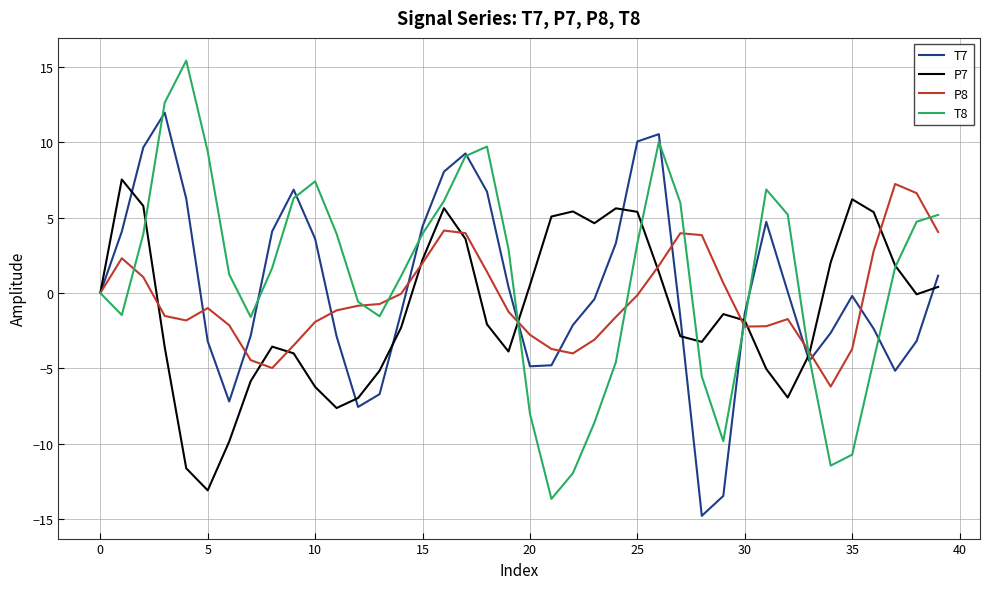

Does the chart have visible grid lines?

Yes